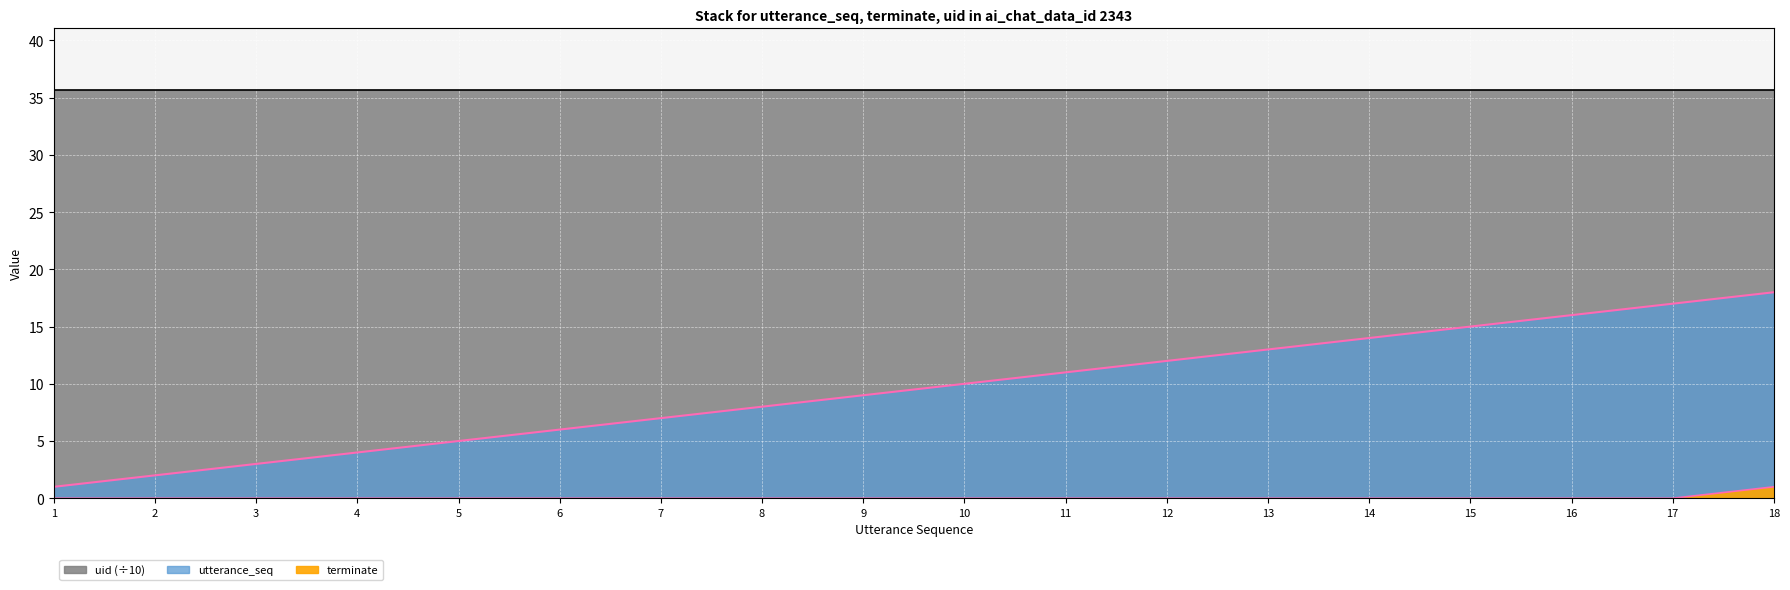

Count the number of categories in the chart.

18